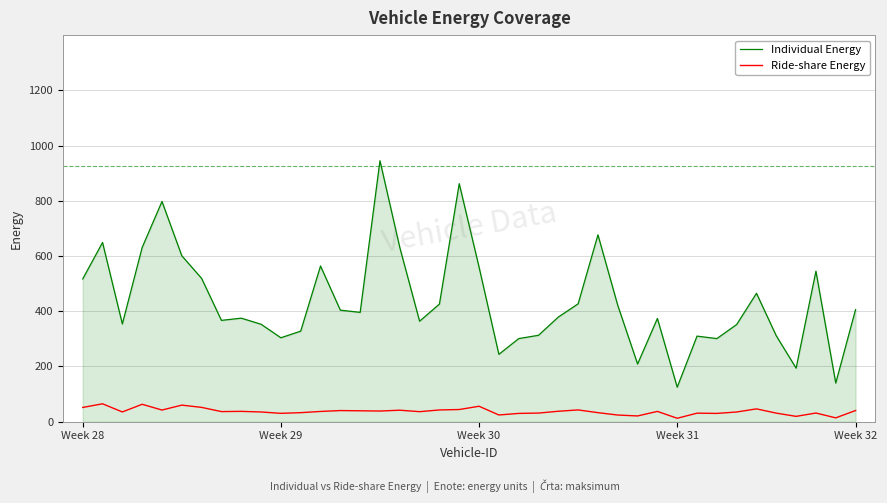

What is the difference between the maximum and minimum values in the Ride-share Energy series?

52.4